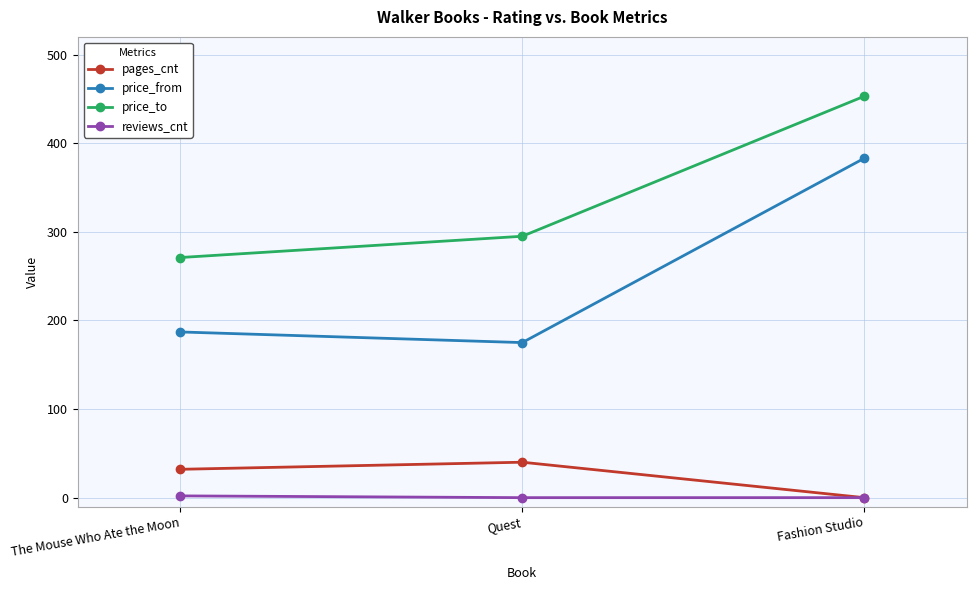

At how many categories does at least one series exceed 130?

3